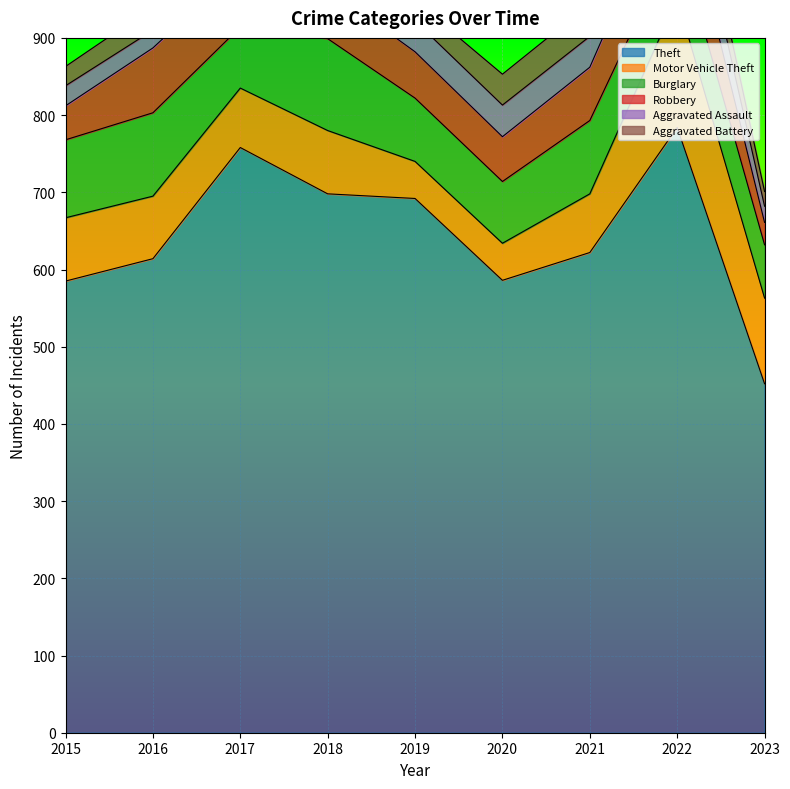

True or false: Aggravated Battery and Motor Vehicle Theft cross at least once.

False